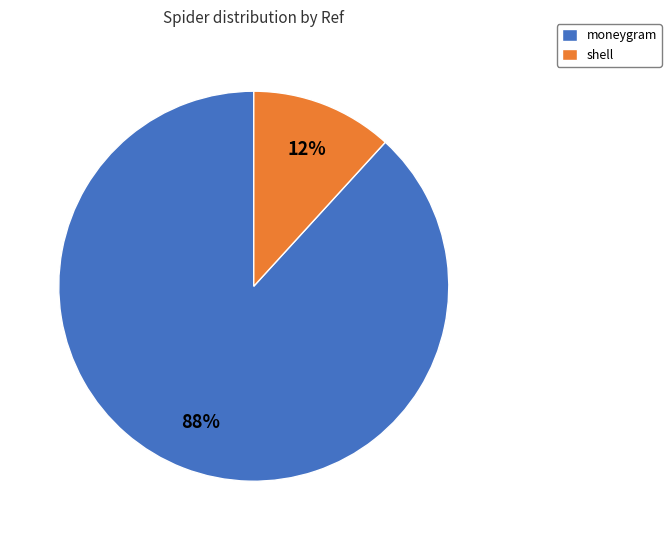

Rank the categories by value from highest to lowest.

moneygram, shell